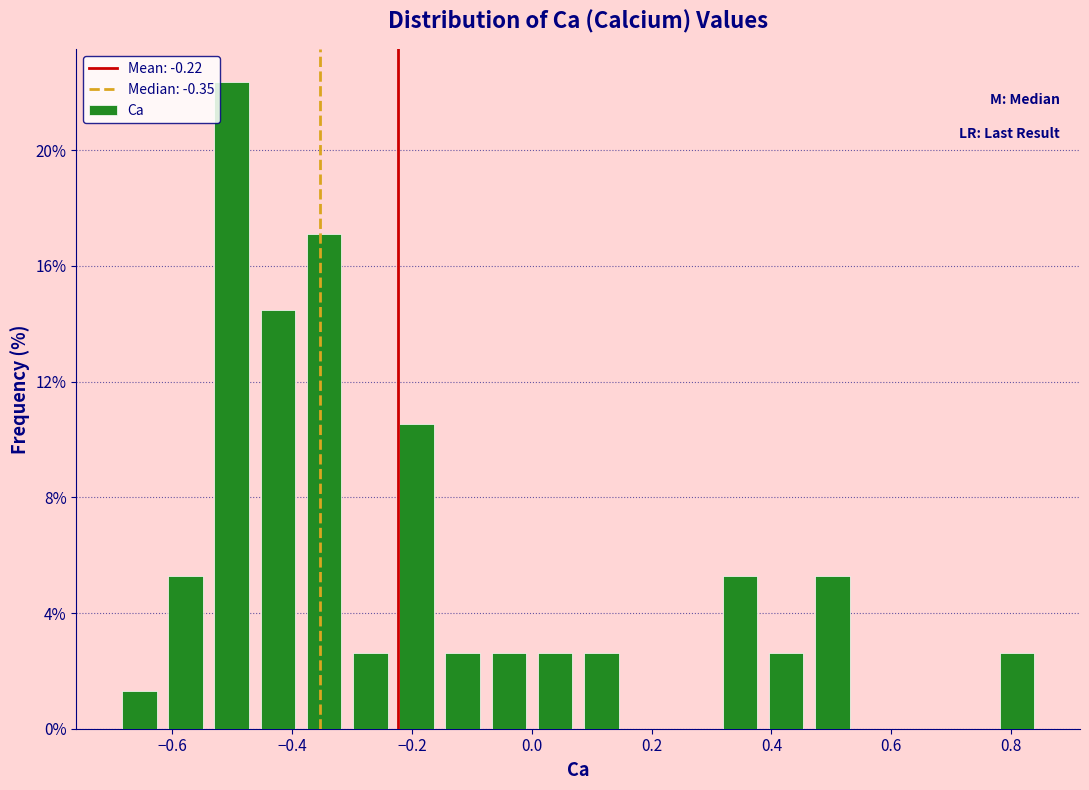

Around what value on the x-axis is the tallest bar? Give the approximate position of its centre, as read against the axis.

-0.50